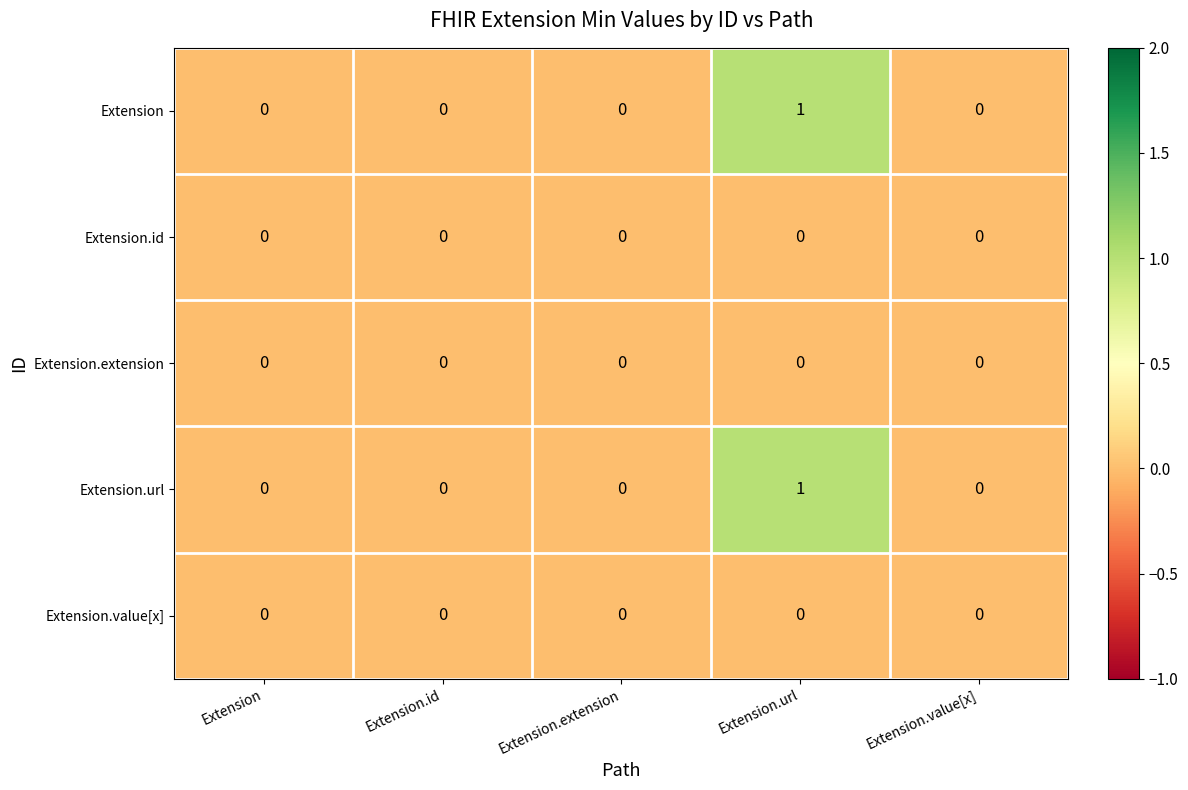

The value of Extension.id at Extension.id is 0. True or false?

True